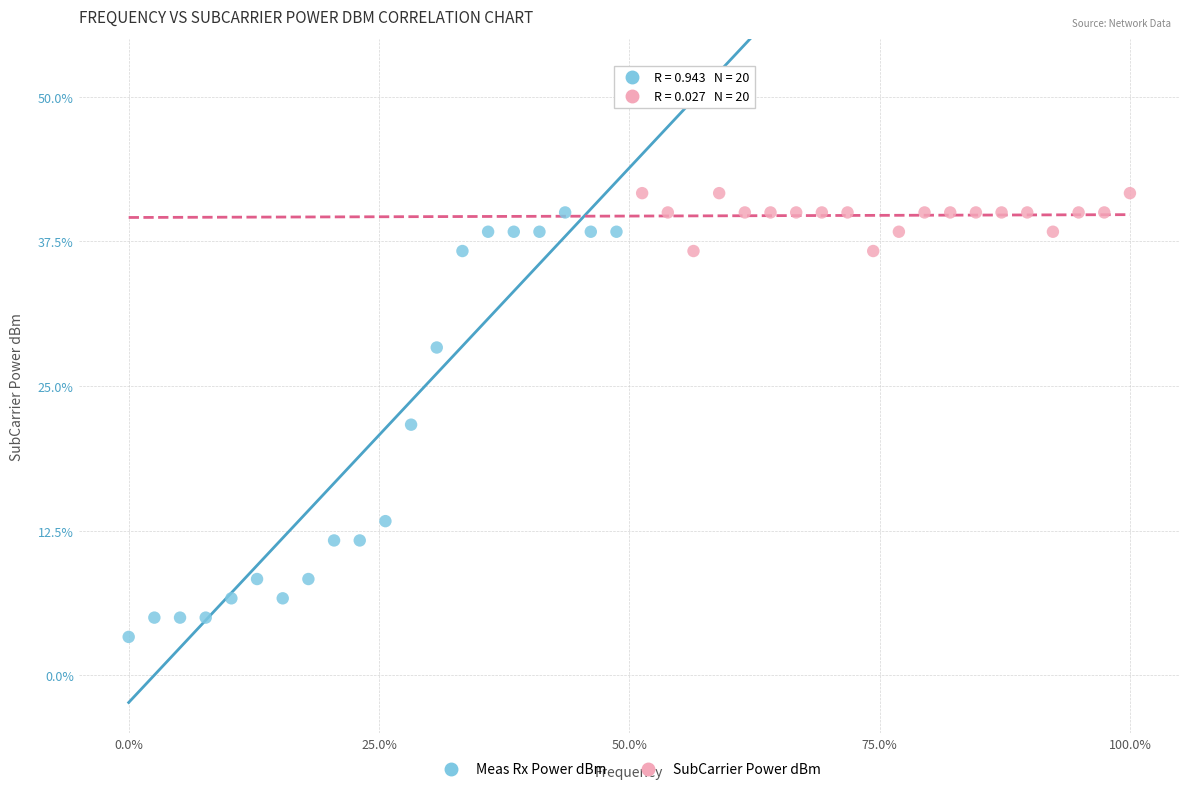

Which series has the widest spread of Y values?

Meas Rx Power dBm